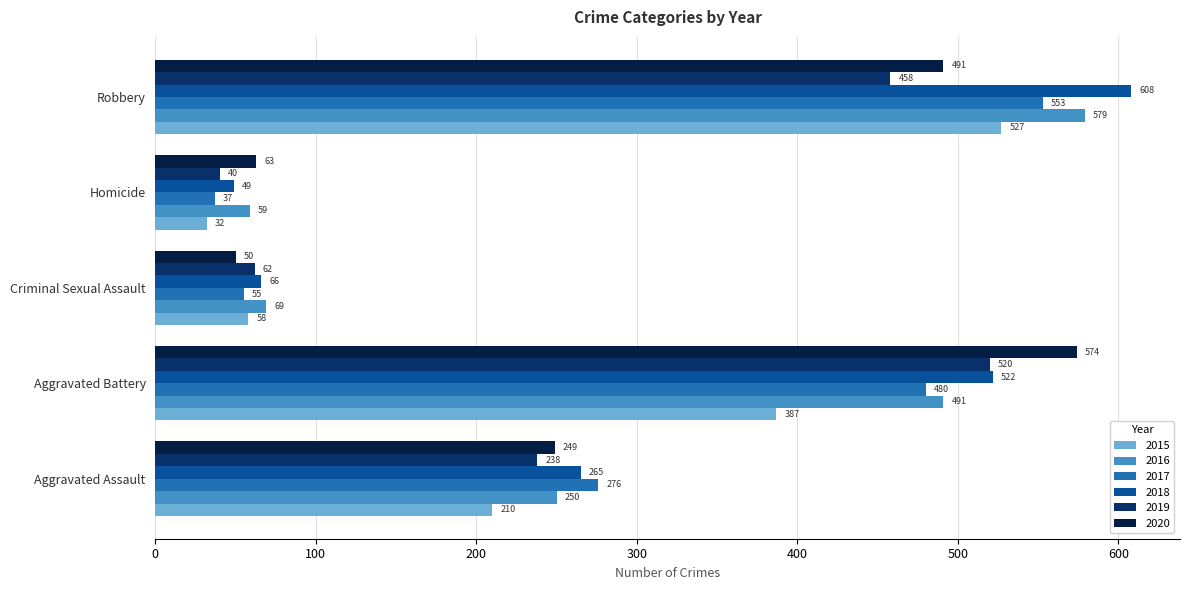

What is the sum of all 2017 values?

1401